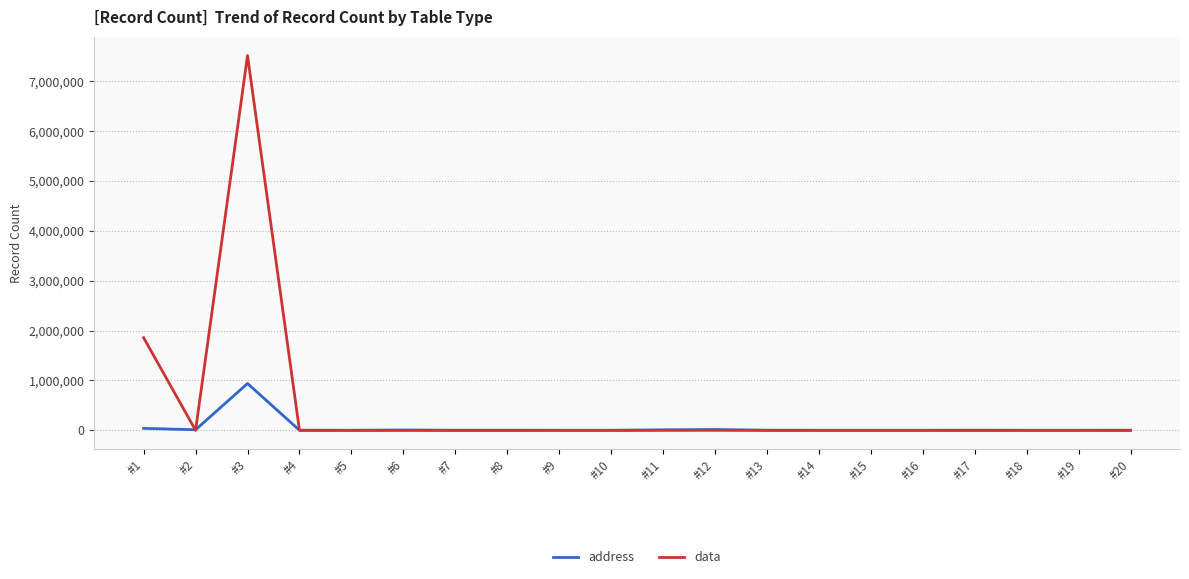

List the series in order of their overall mean, highest first.

data, address